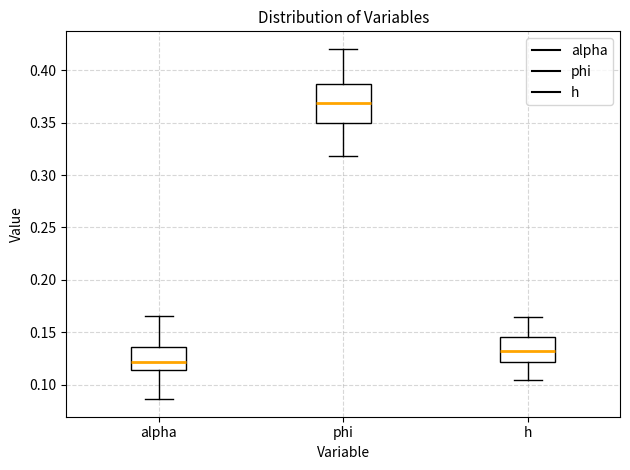

Where does the lower whisker of the box for phi end on the y-axis? The values are not printed on the chart, so give them approximately, as read against the axis.

0.320